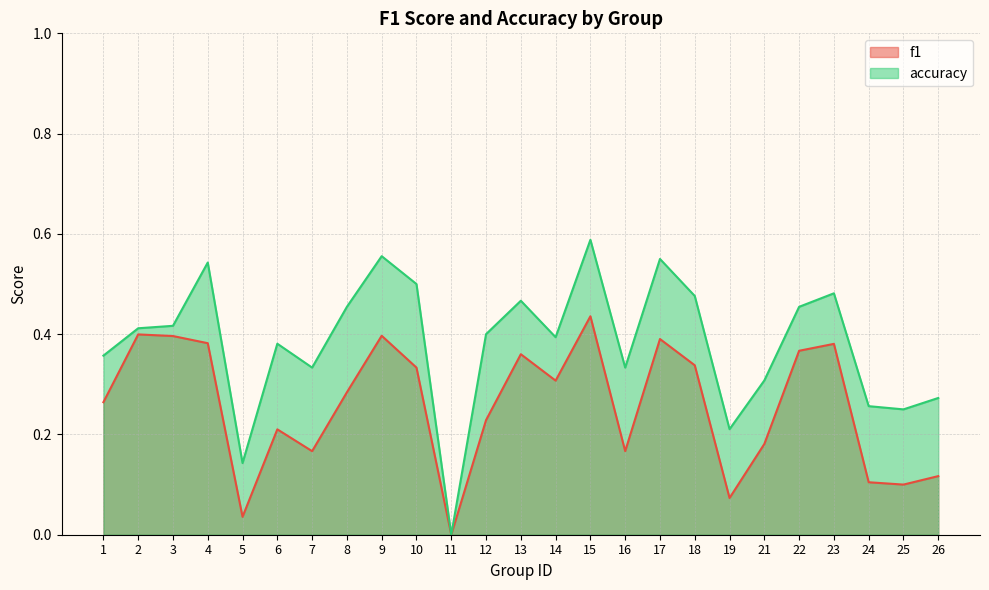

The value of f1 at 4 is 0.1. True or false?

False